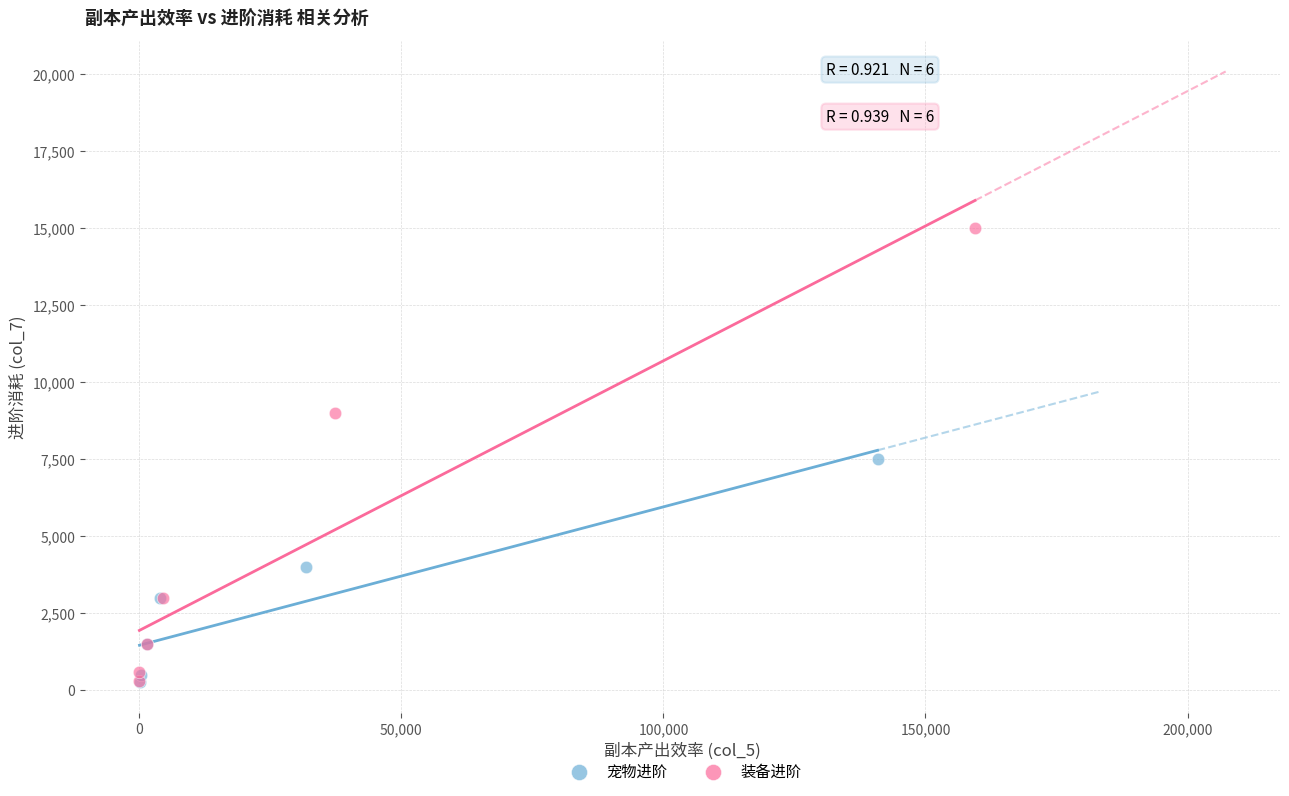

Which series contains the highest Y value?

装备进阶